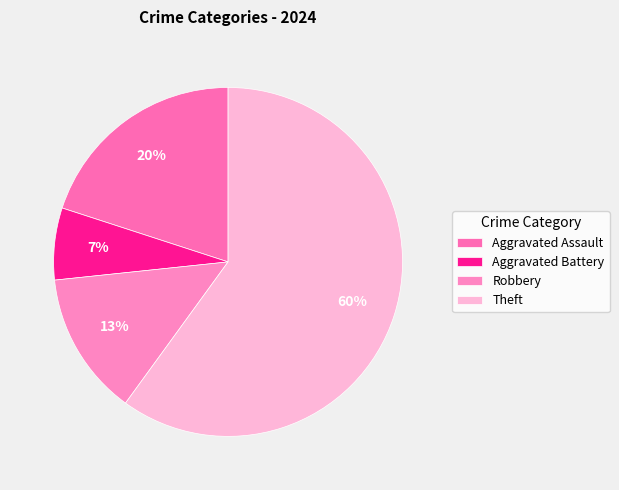

To the nearest percent, what is the average slice percentage?

25%